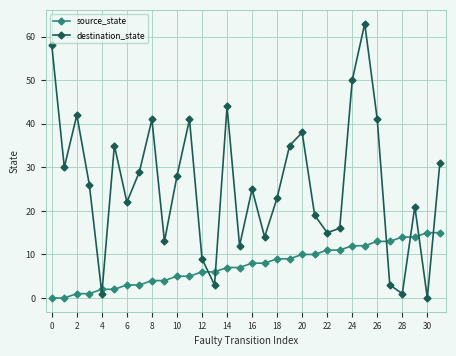

At how many categories does at least one series exceed 46?

3